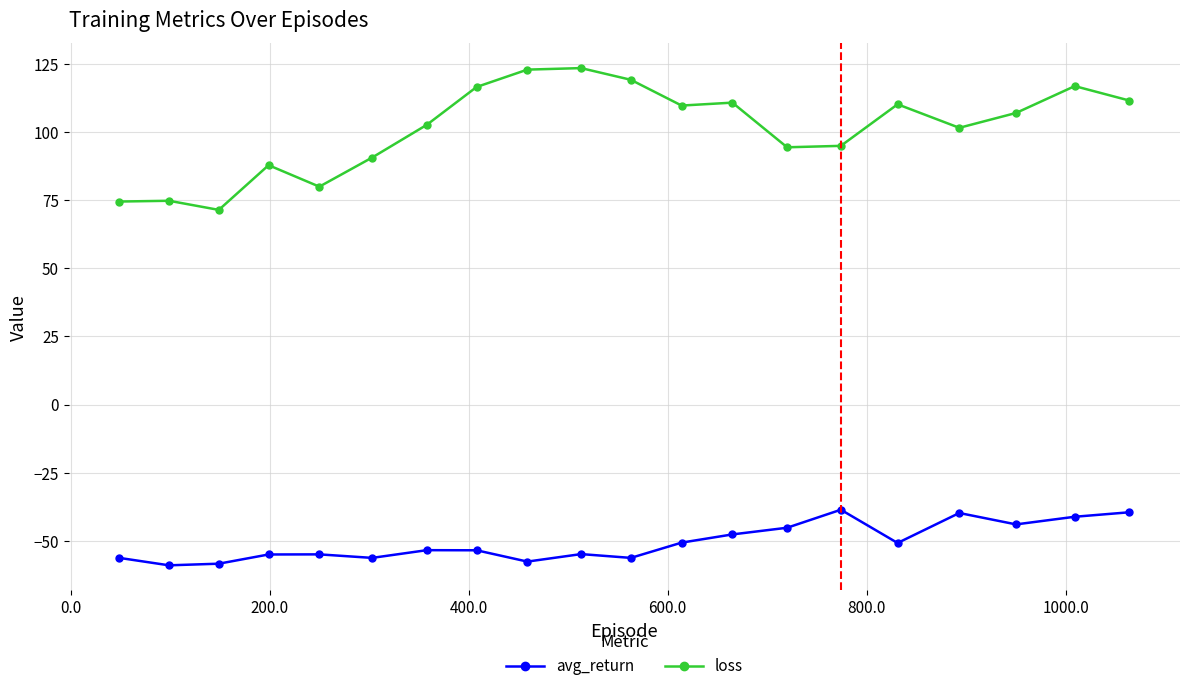

Rank the series by their maximum value, from highest to lowest.

loss, avg_return